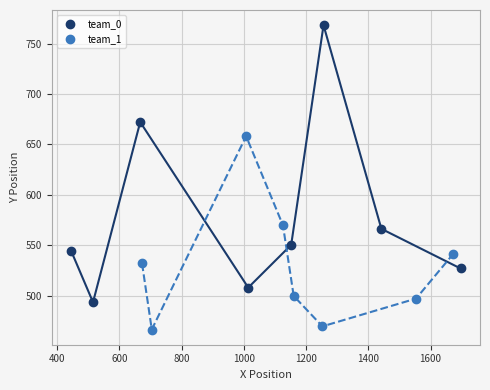

Which series contains the lowest Y value?

team_1